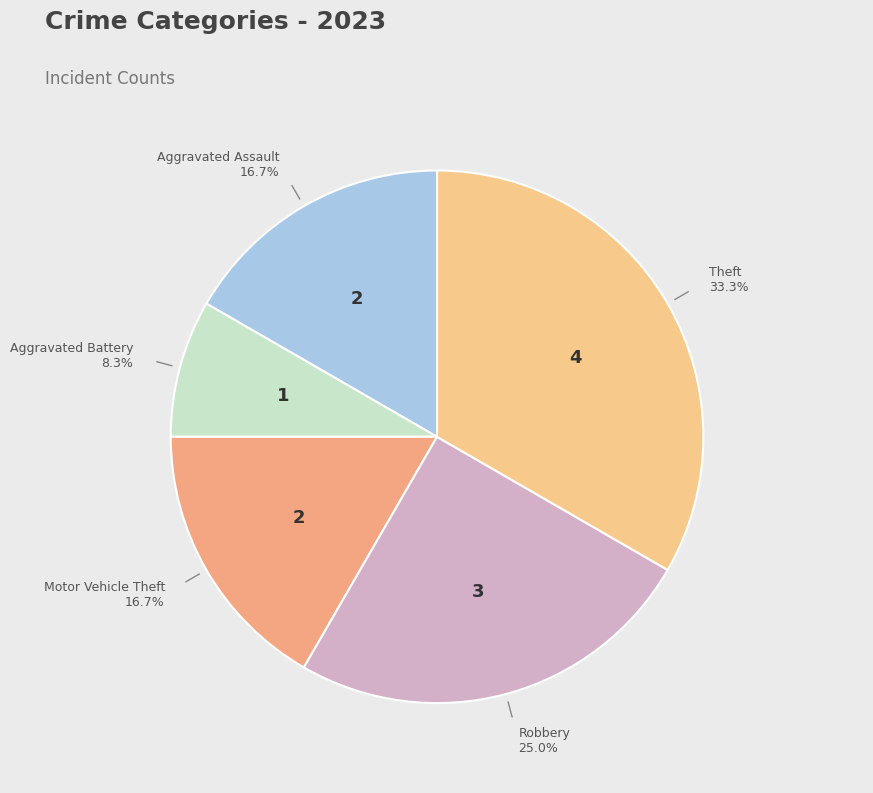

Count the number of slices in the pie.

5